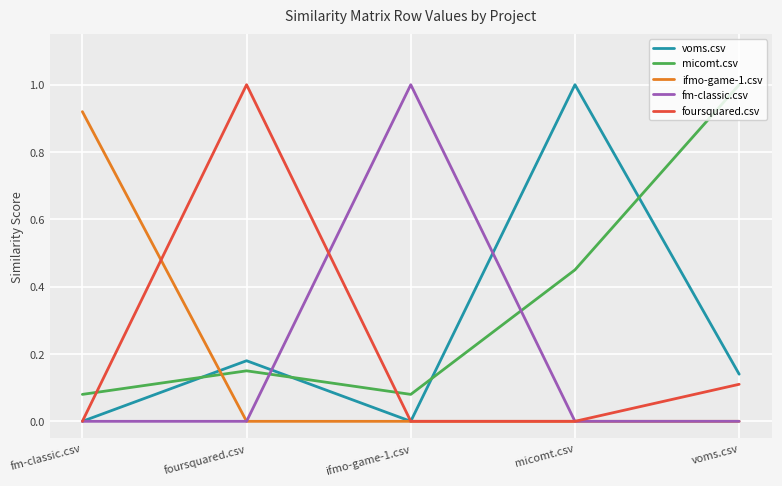

Count the foursquared.csv values in the range 0 to 1.

5